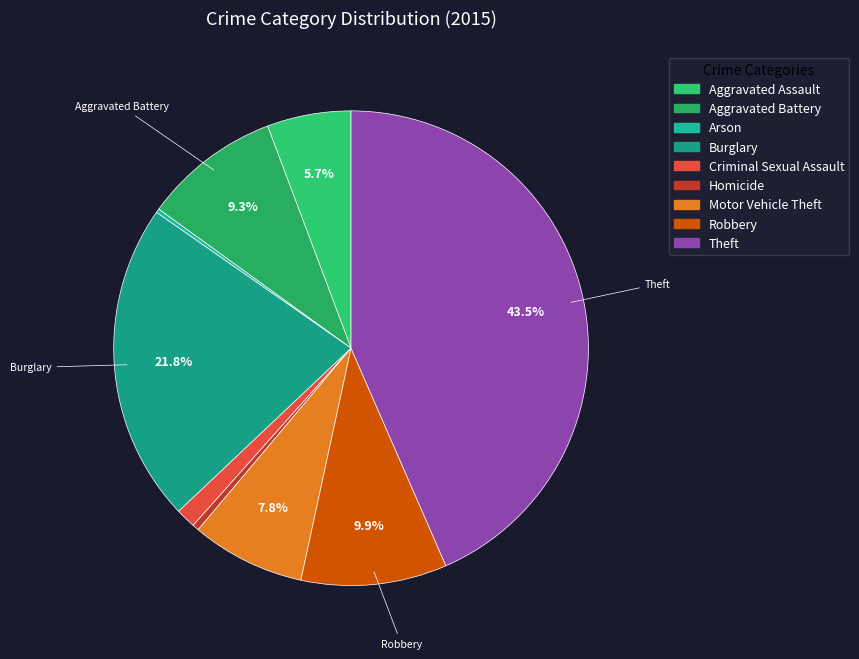

To the nearest percent, what is the difference between the Motor Vehicle Theft and Homicide slice percentages?

7%